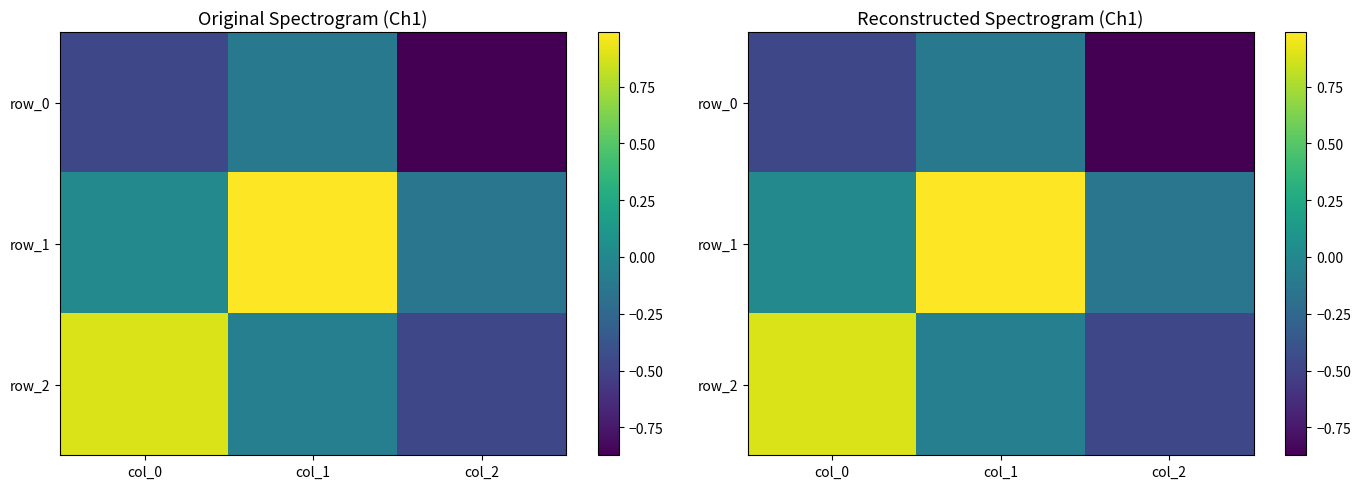

Reading right to left, list all the values displayed in this chart.

row_0: -0.9	-0.1	-0.5
row_1: -0.1	1.0	0.0
row_2: -0.5	-0.1	0.9